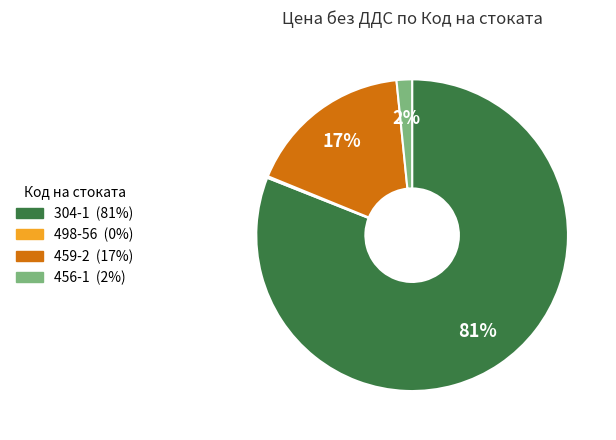

To the nearest percent, what is the difference between the 459-2 and 304-1 slice percentages?

64%